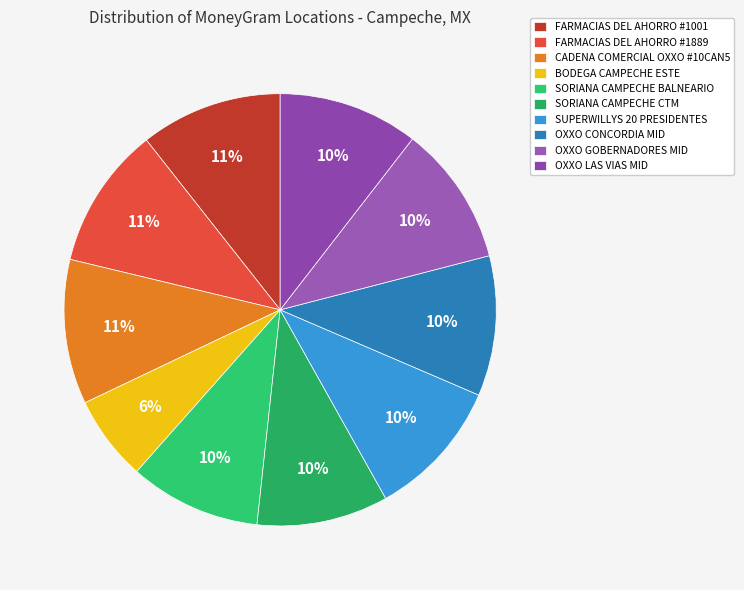

Do FARMACIAS DEL AHORRO #1001 and SORIANA CAMPECHE CTM together represent more than half of the pie?

No